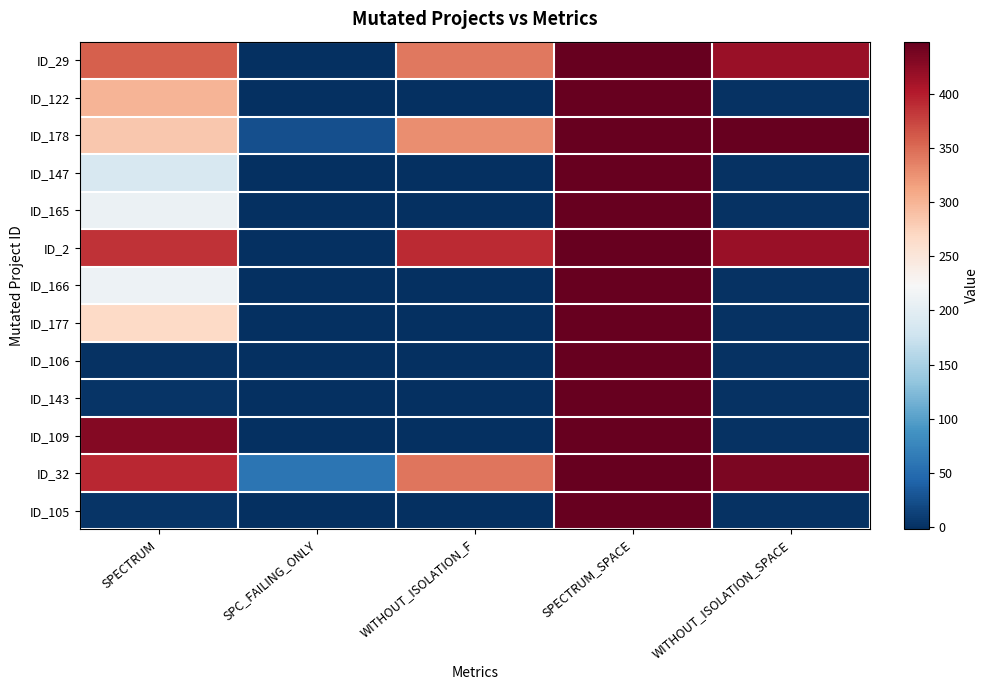

Which series has the largest total across all categories?

ID_32